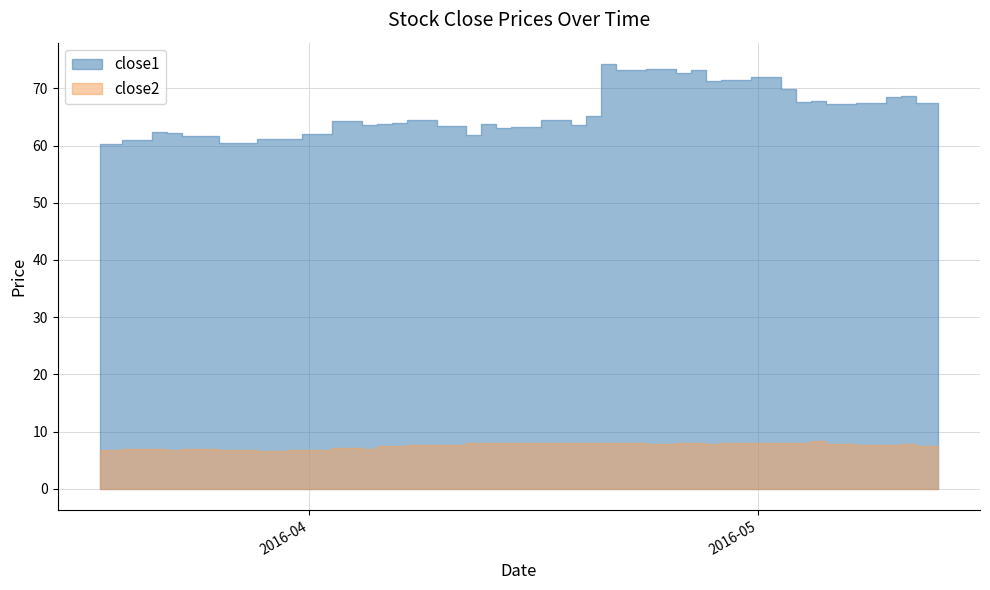

What is the smallest value displayed?

6.6